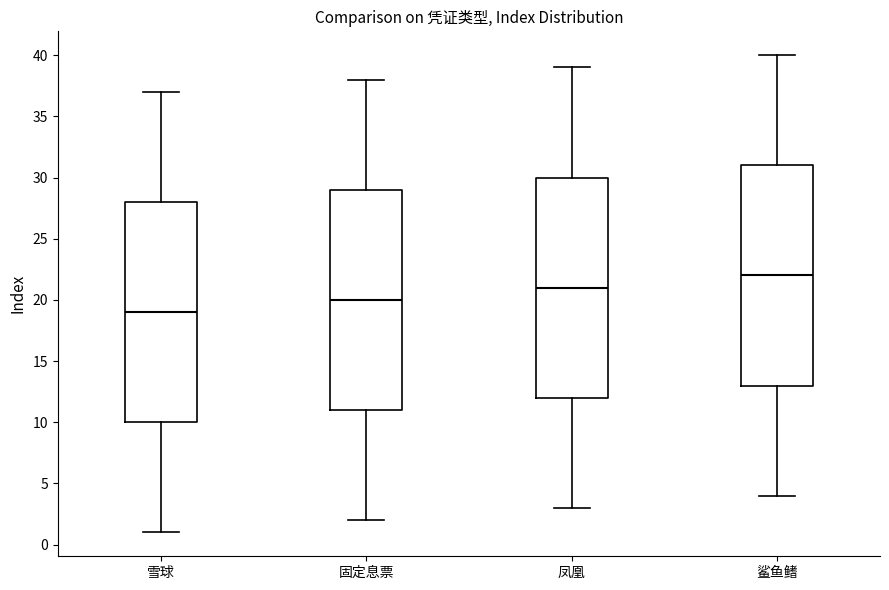

Where does the median line of the box for 凤凰 sit on the y-axis? The values are not printed on the chart, so give them approximately, as read against the axis.

21